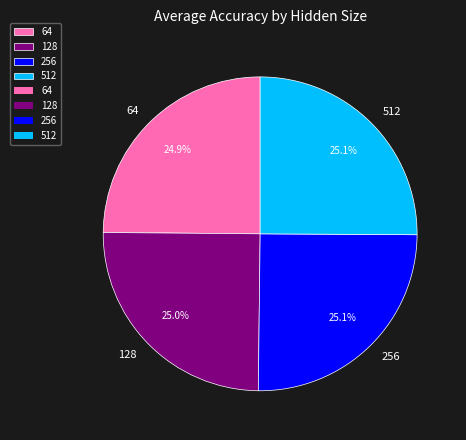

What percentage do 256 and 128 together represent?

50.0%